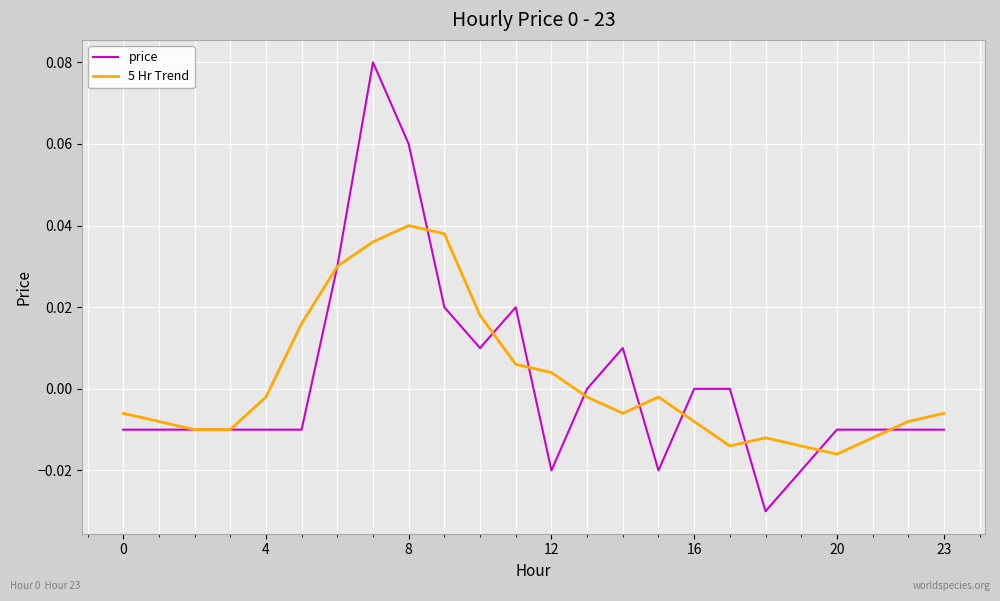

Which series has the widest spread of values?

price